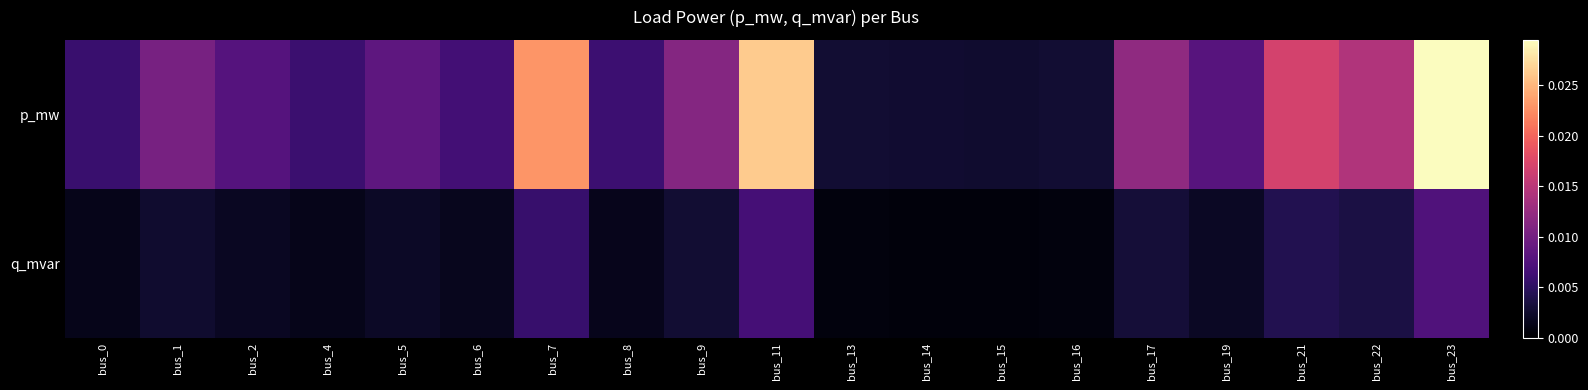

List the series in order of their peak value, lowest first.

q_mvar, p_mw